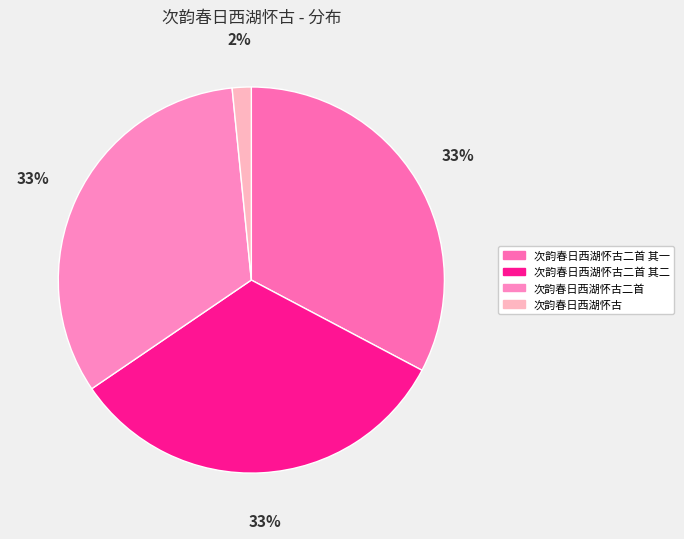

To the nearest percent, what portion does 次韵春日西湖怀古二首 其一 represent?

33%